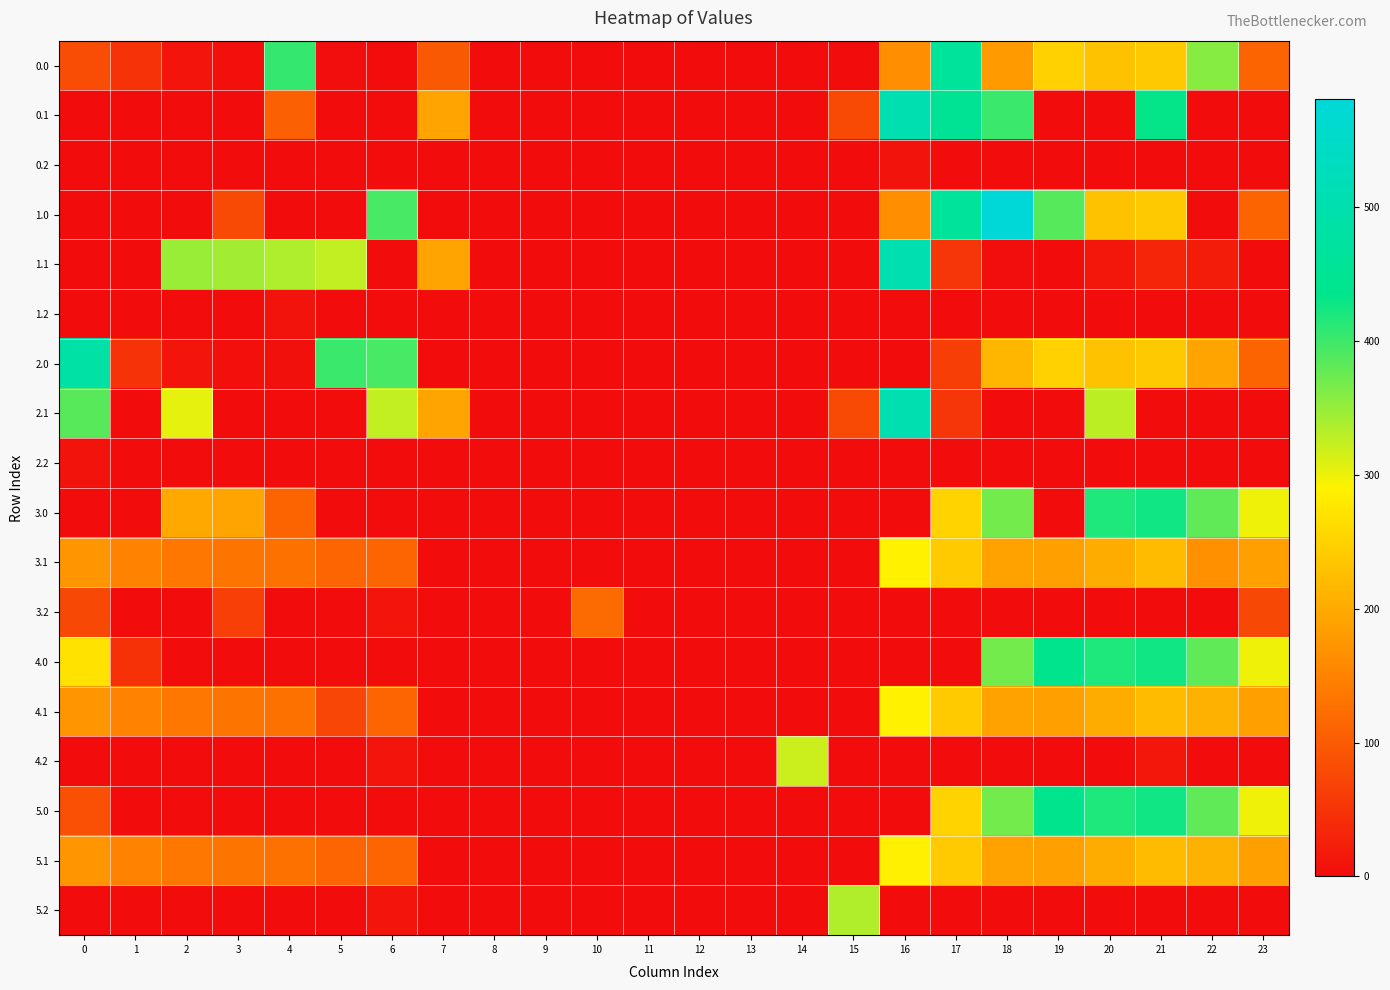

How many categories are shown in the chart?

24